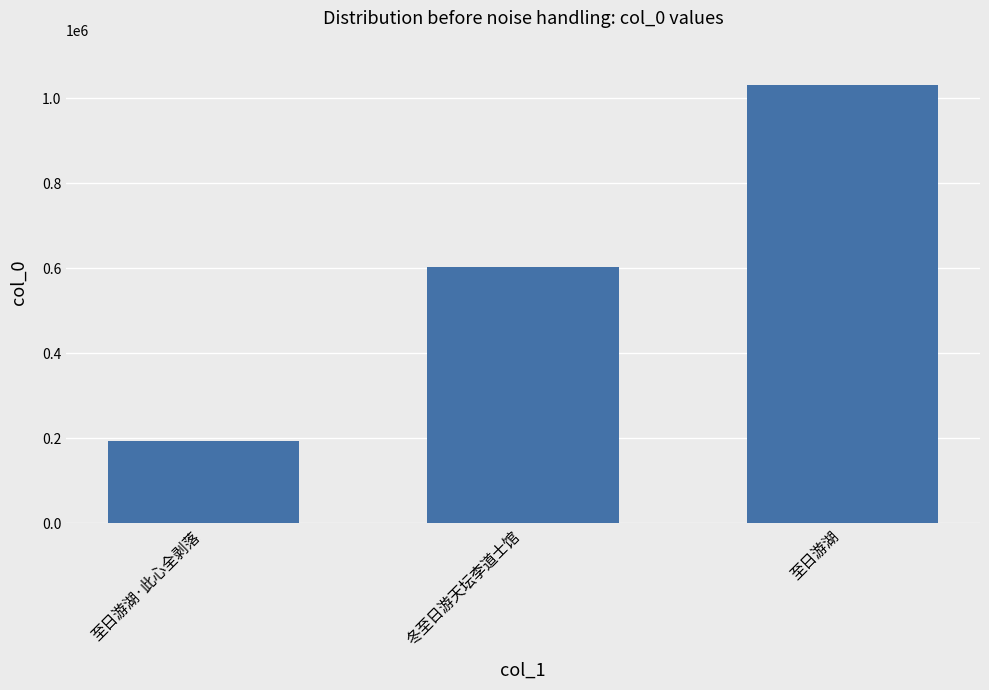

Approximately how many times larger is the value at 冬至日游天坛李道士馆 compared to 至日游湖·此心全剥落?

3.1